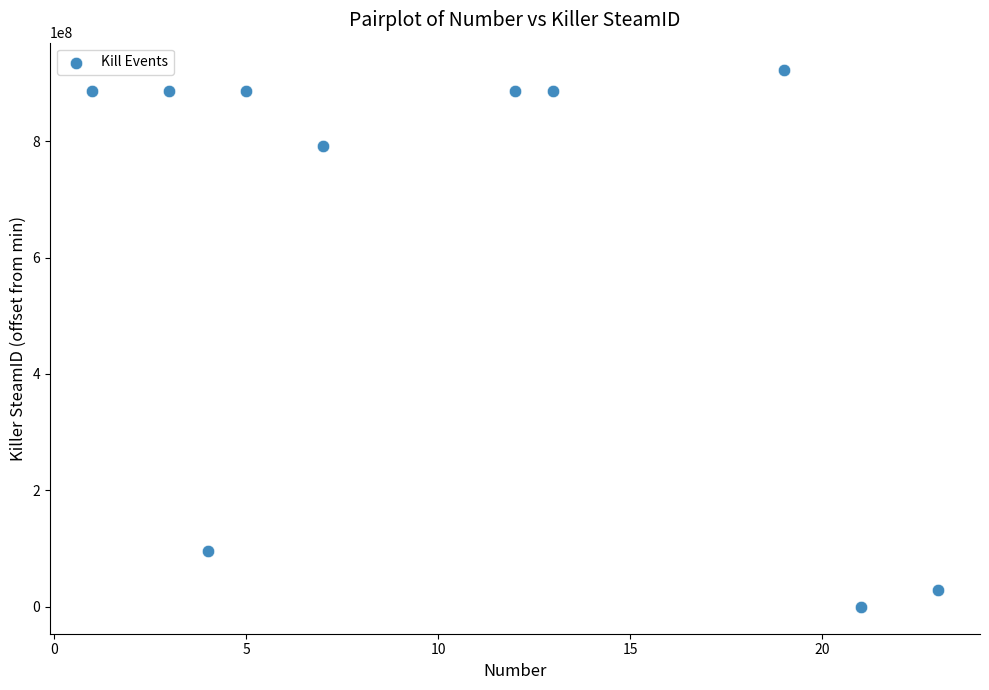

What is the range of Y values (max minus min)?

922841604